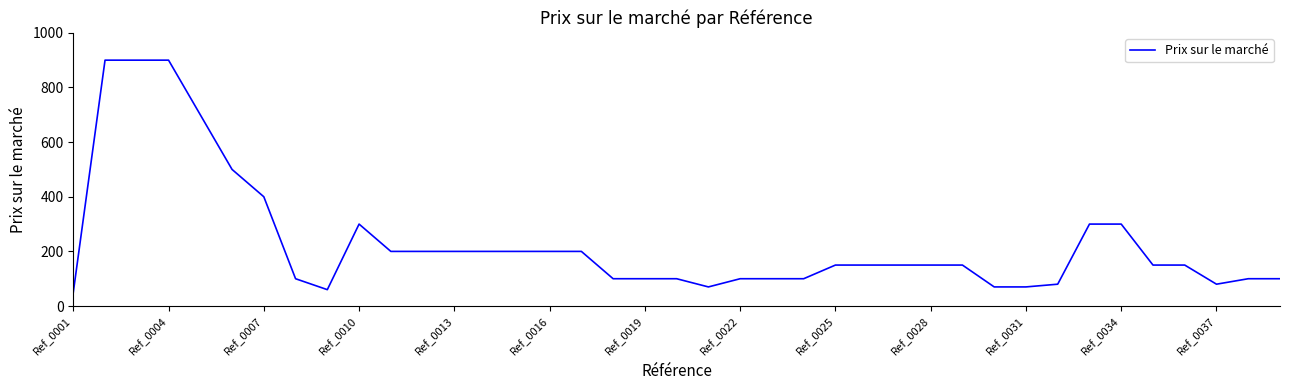

Reading left to right, what are all the values shown in this chart?

50	900	900	900	700	500	400	100	60	300	200	200	200	200	200	200	200	100	100	100	70	100	100	100	150	150	150	150	150	70	70	80	300	300	150	150	80	100	100